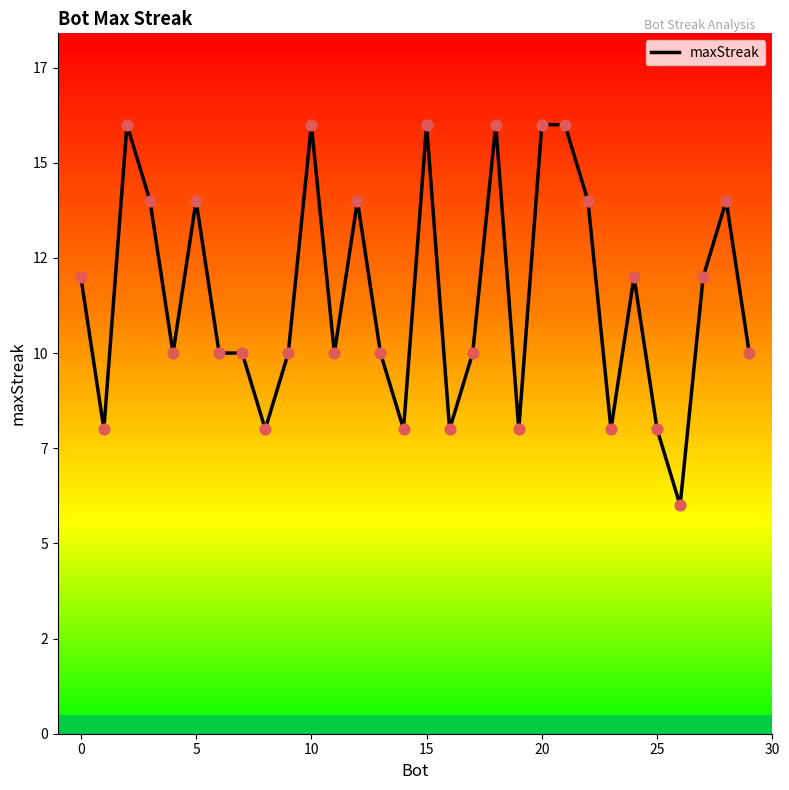

Is this an area chart (filled region under the line)?

No